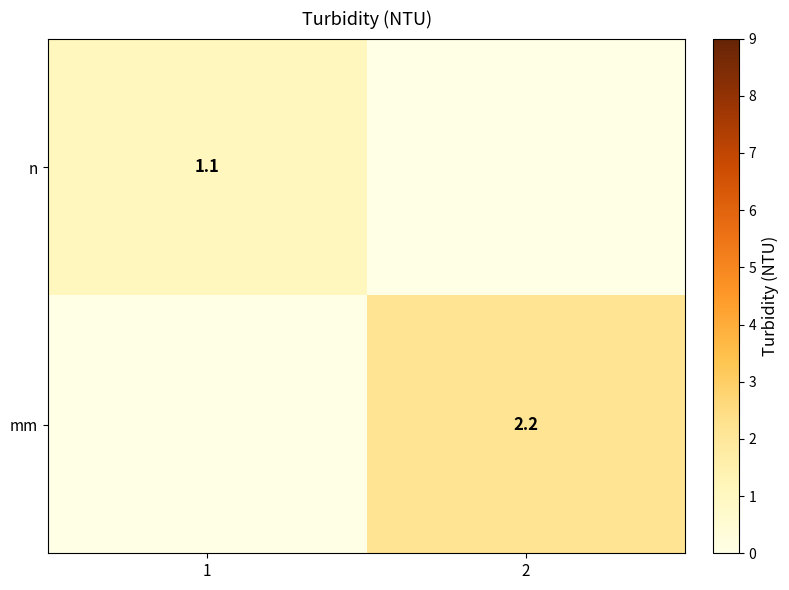

The value of n at 1 is 0.3. True or false?

False